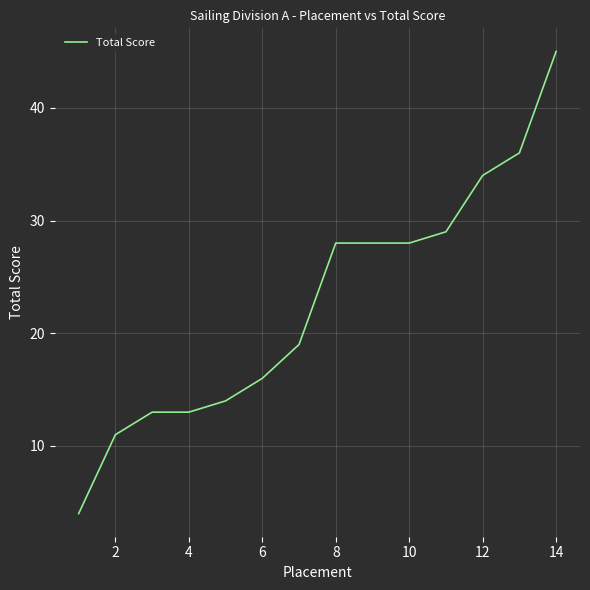

What is the difference between the maximum and minimum values?

41